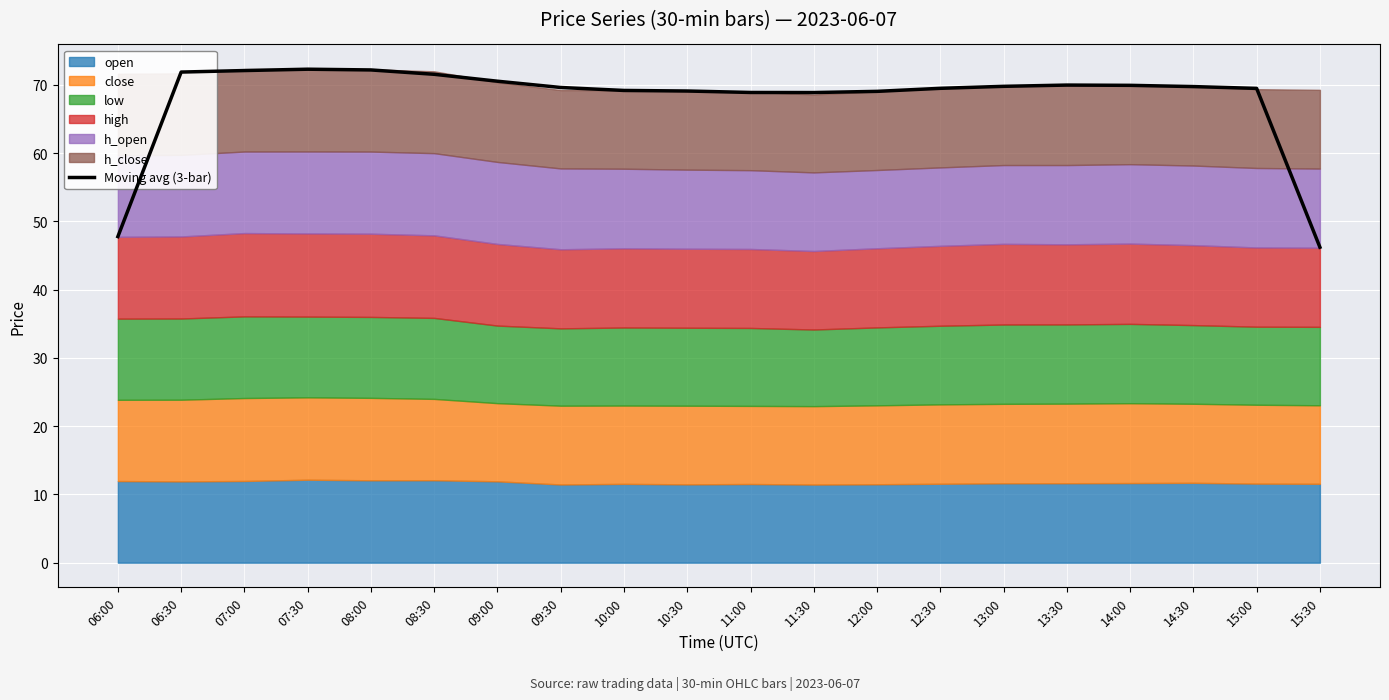

The value at 12:00 is 69.0. True or false?

True